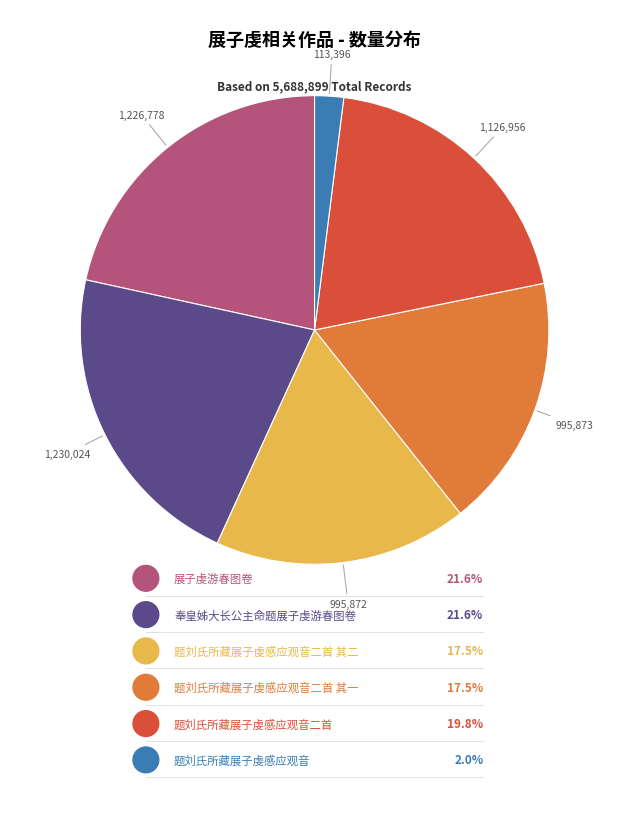

What is the largest slice in the pie chart?

奉皇姊大长公主命题展子虔游春图卷